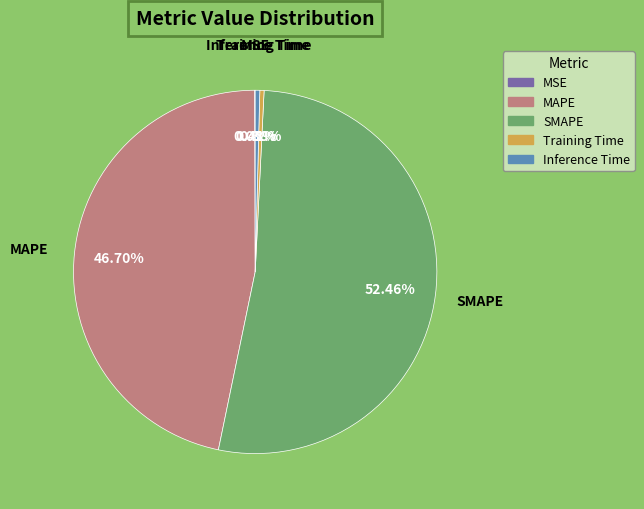

How much of the chart is everything except Inference Time?

99.6%